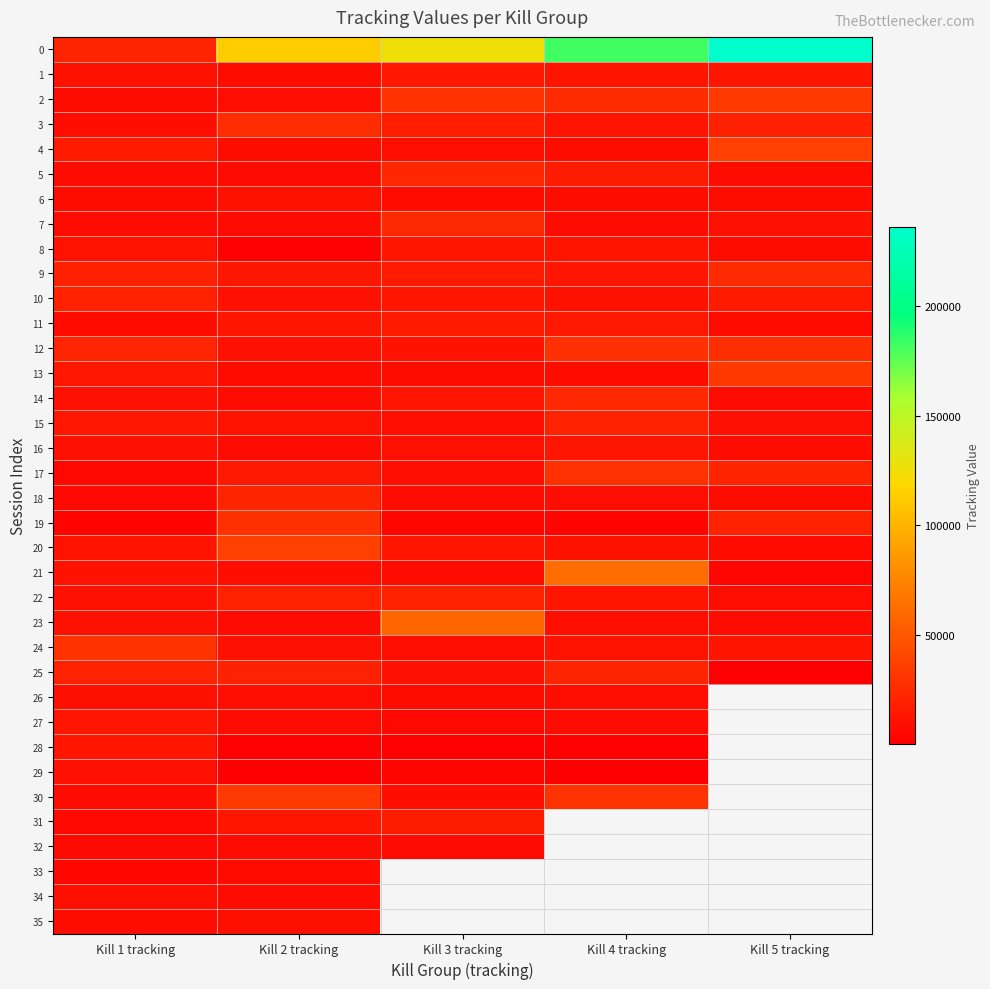

Which has a higher value, Kill 1 tracking or Kill 4 tracking?

Kill 4 tracking